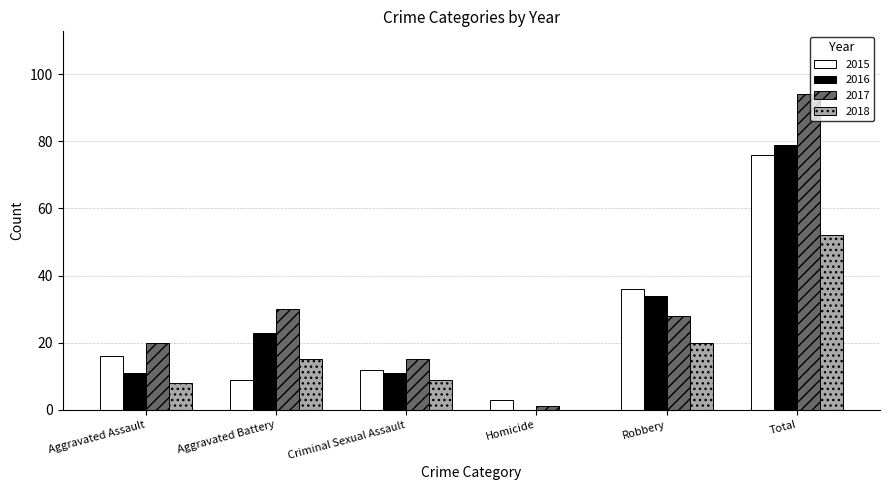

Is it true that 2016 equals 54 at Total?

False